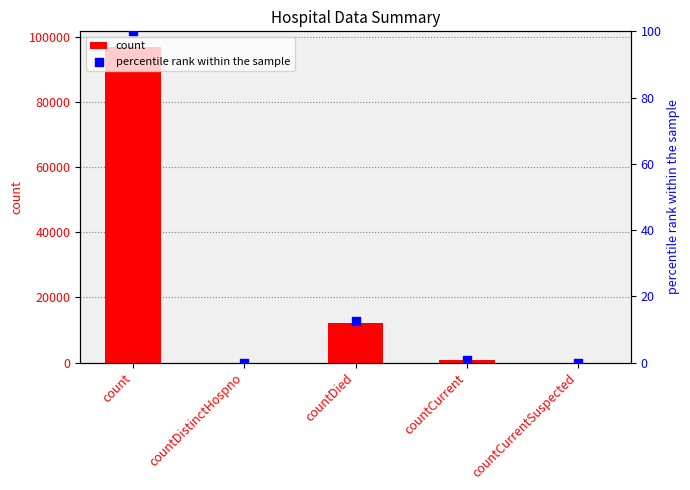

Which series reaches the maximum Y coordinate?

count